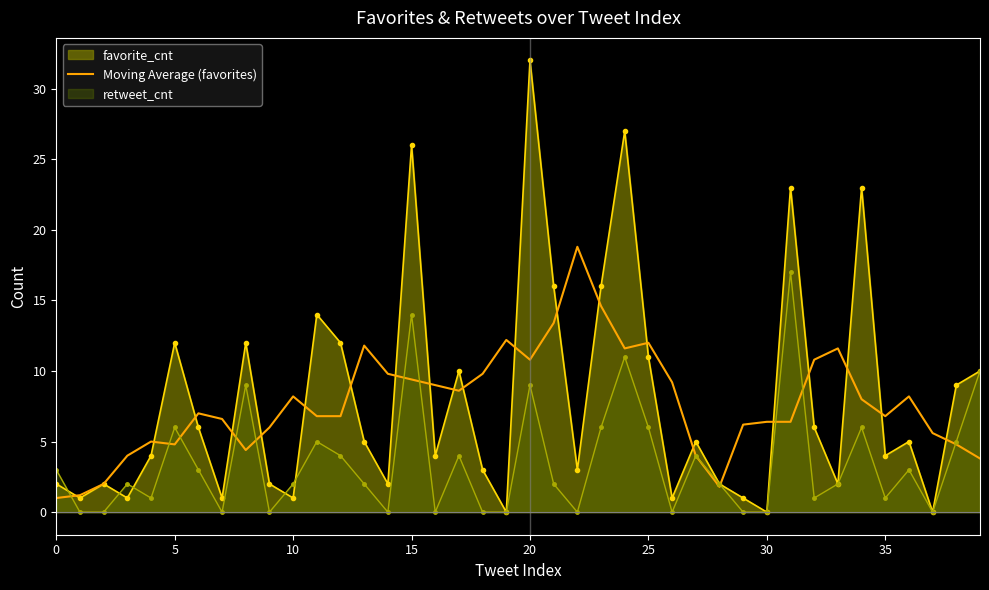

What is the sum of all values?

309.2